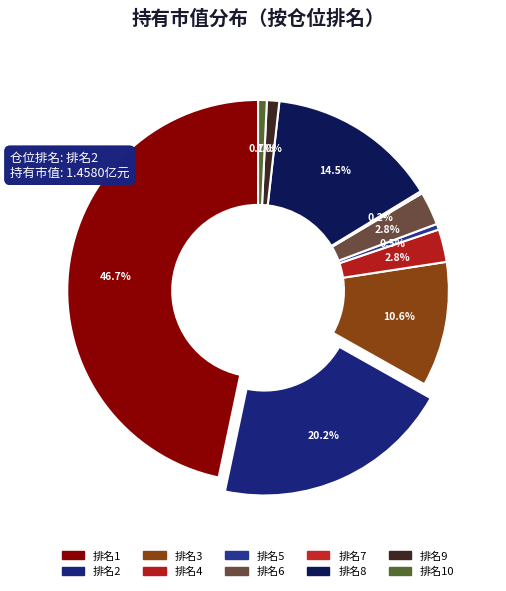

Between 排名8 and 排名9, which is larger?

排名8